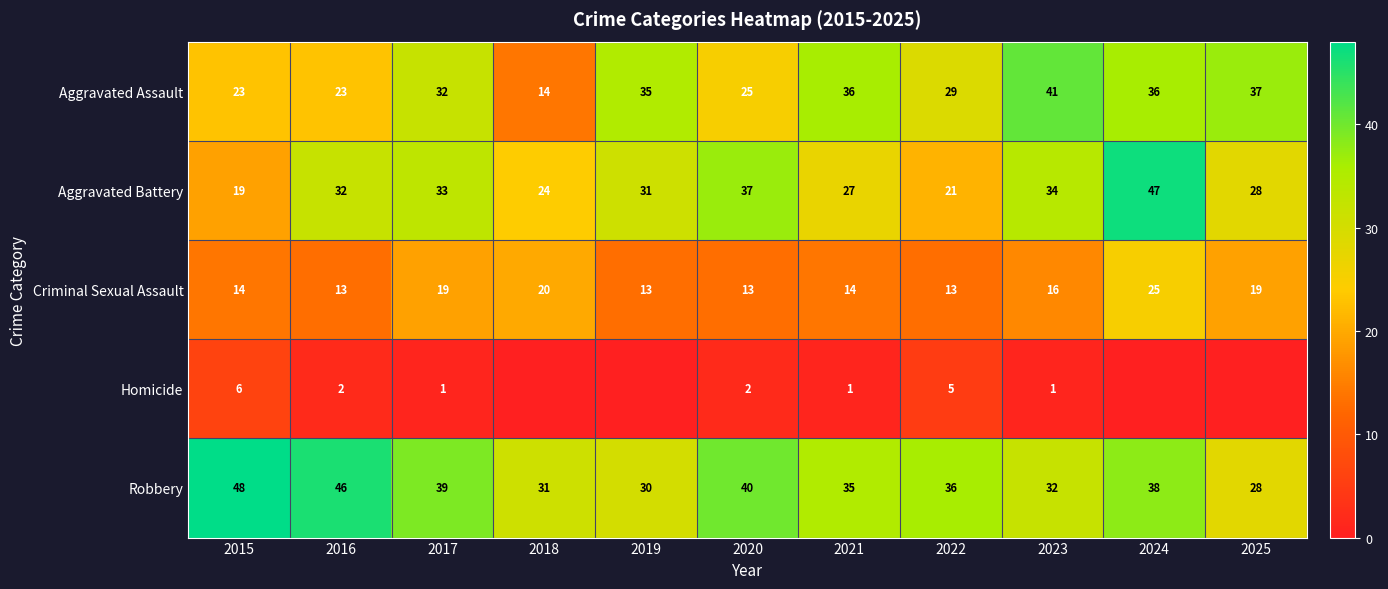

Which category has the highest value in the Aggravated Battery series?

2024